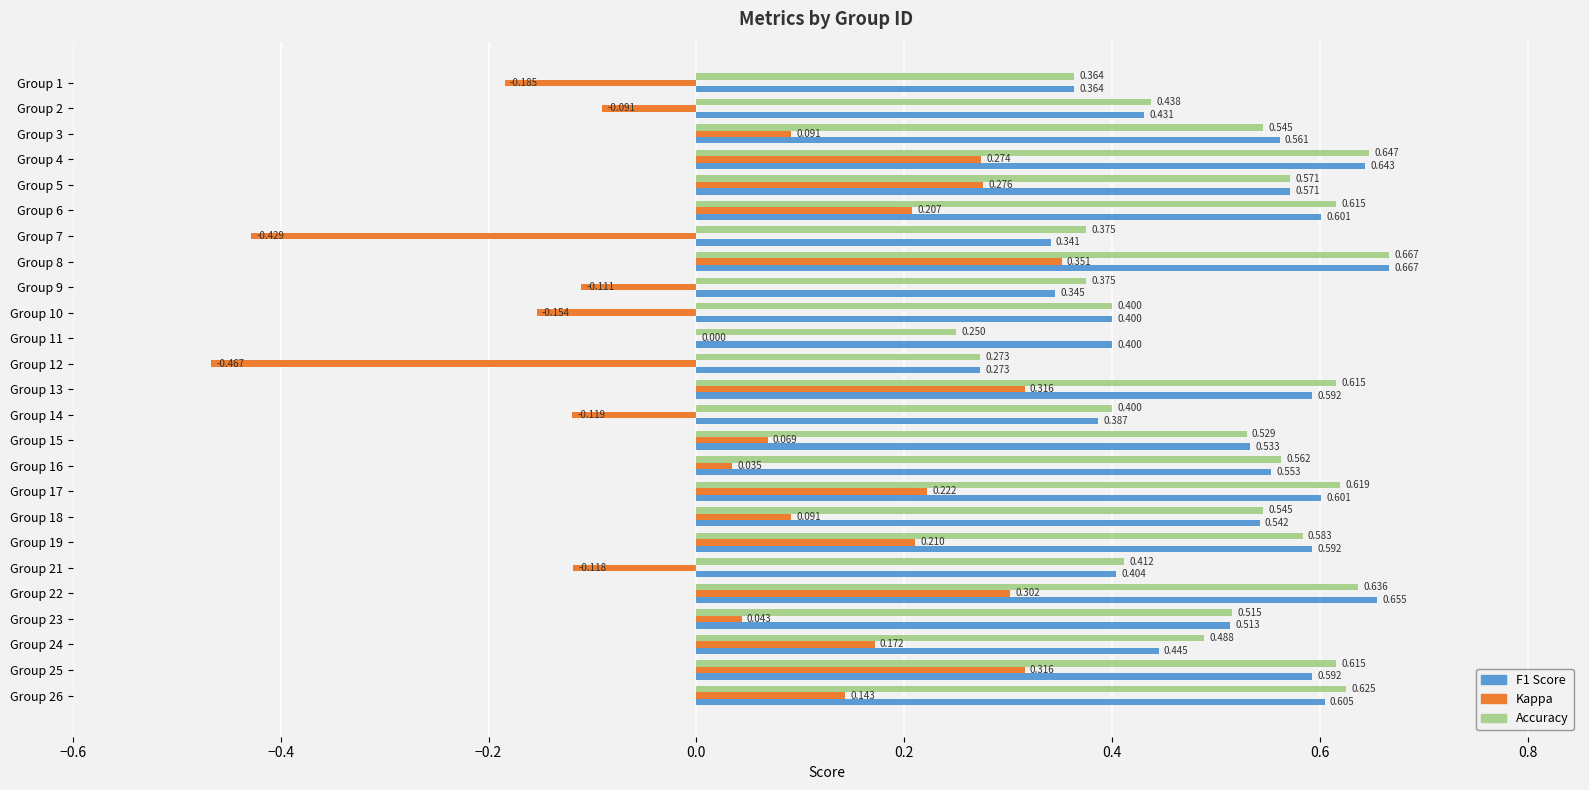

Count the number of categories in the chart.

25